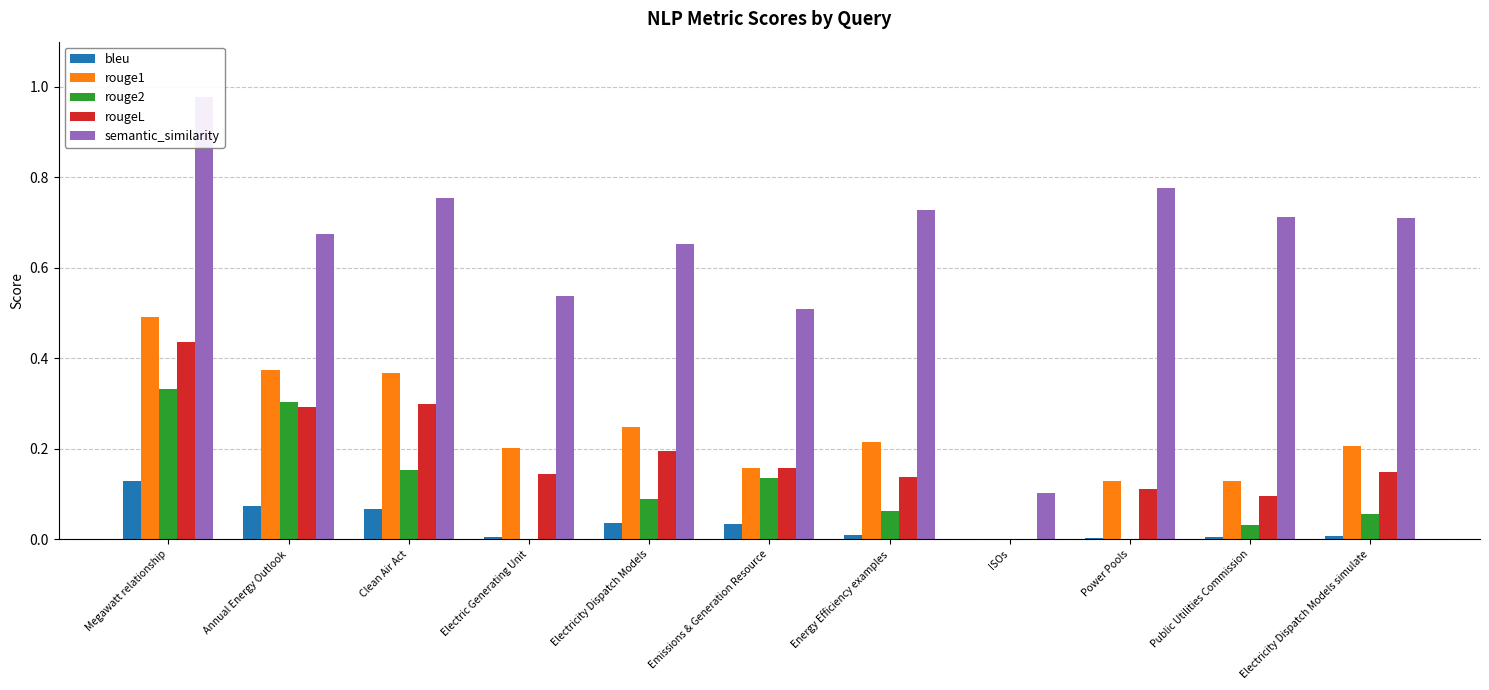

The semantic_similarity series shows 0.7 at Annual Energy Outlook. True or false?

True